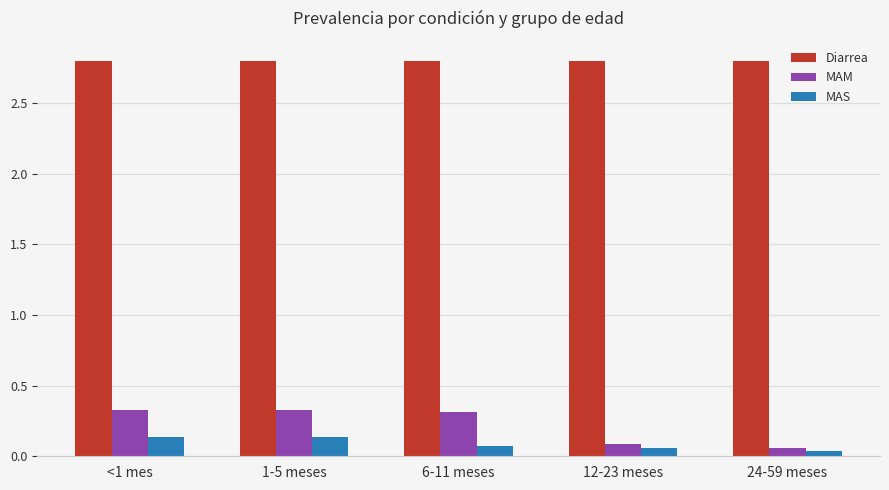

How many bars are there in each group?

3